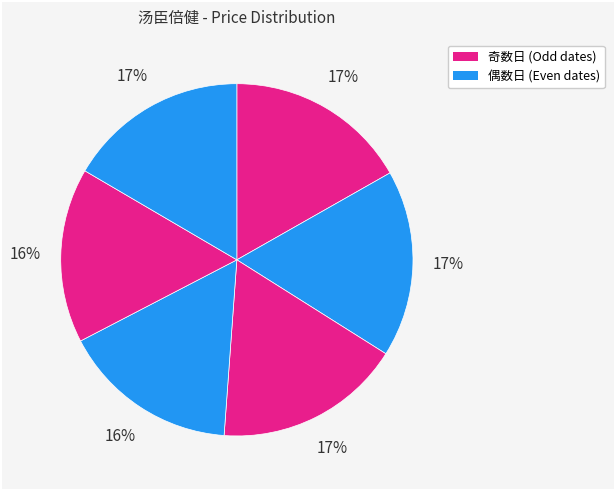

How many slices are in this pie chart?

6